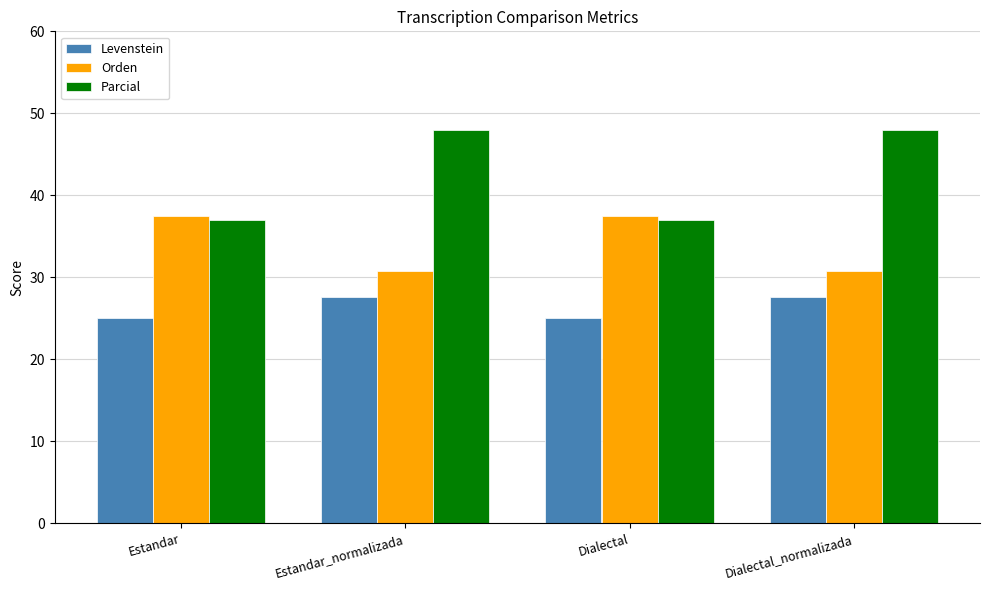

Which series has the largest range (max minus min)?

Parcial